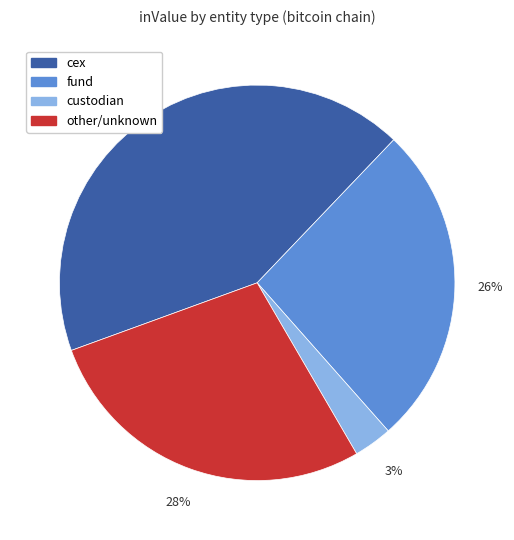

True or false: fund accounts for 40% of the total.

False